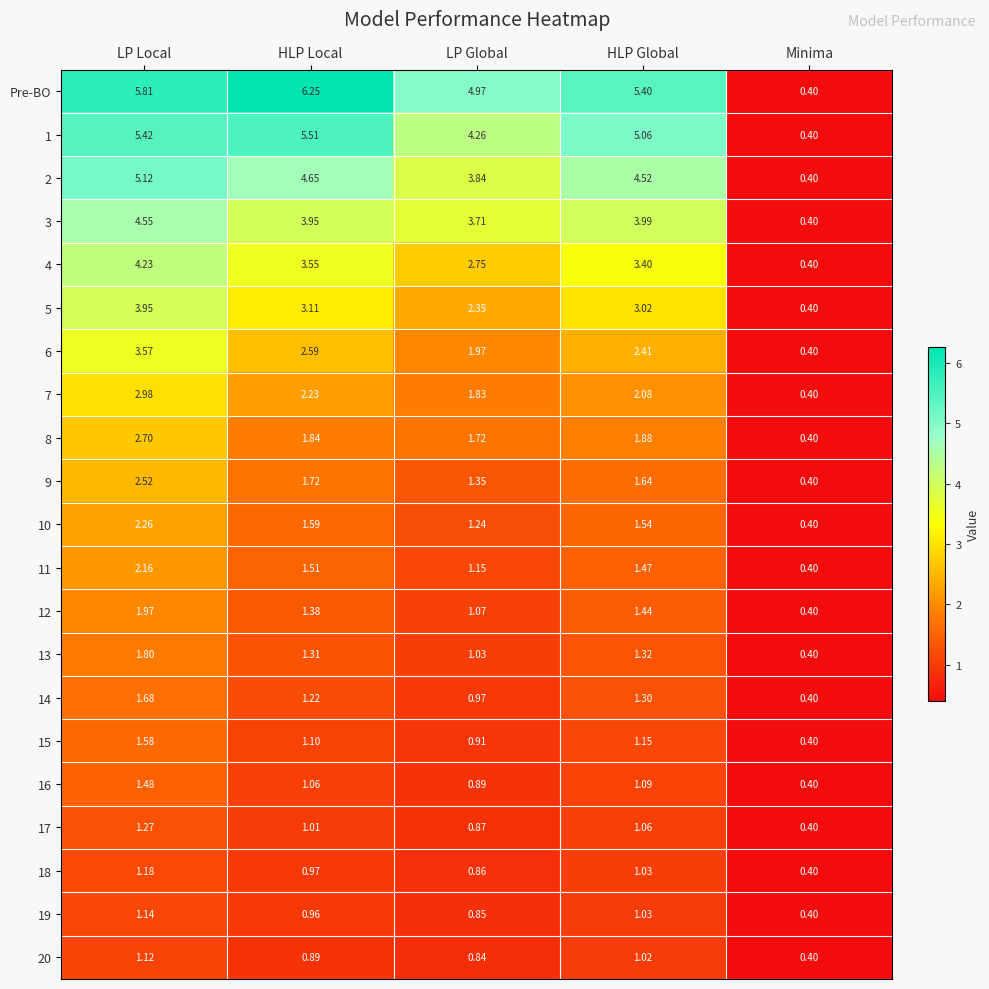

At which label does 13 first exceed 1?

LP Local